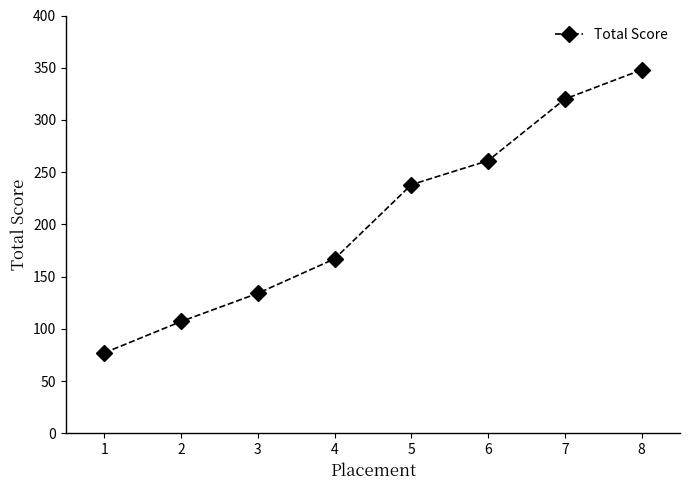

How many distinct data groups are displayed?

1